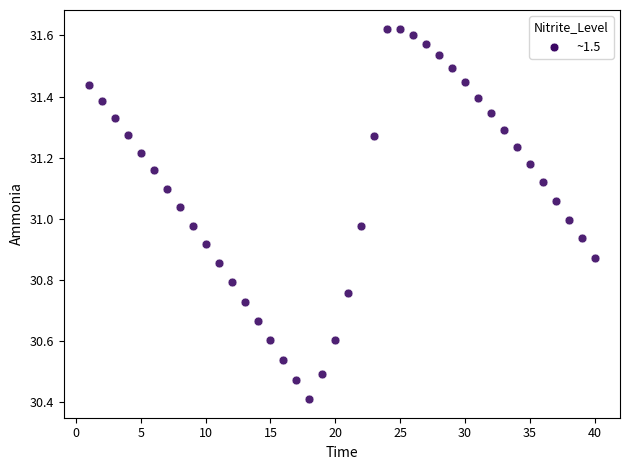

What is the range of Y values (max minus min)?

1.2